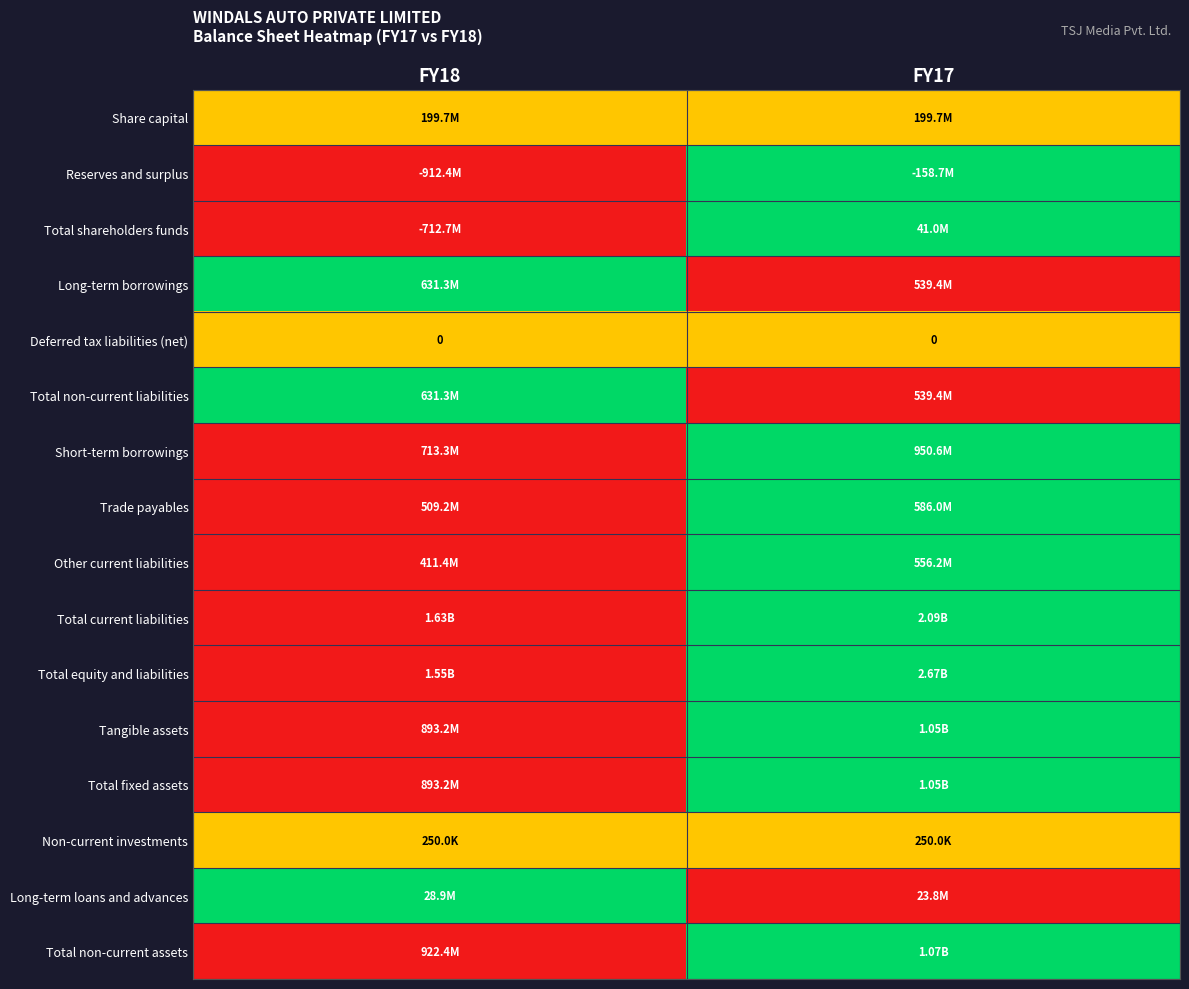

Between FY18 and FY17, which series saw the biggest shift?

Reserves and surplus